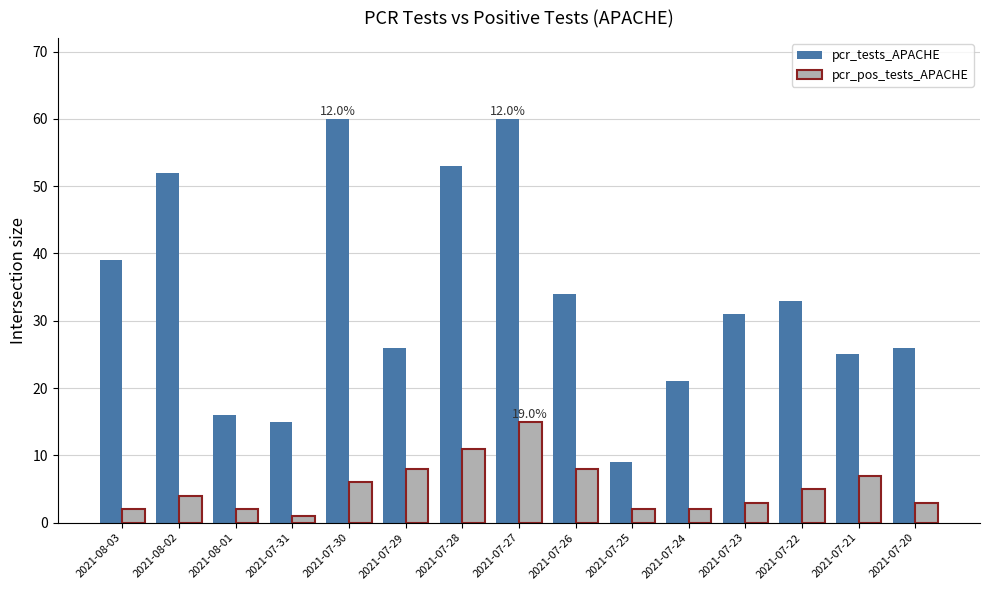

What is the difference between the pcr_pos_tests_APACHE values at 2021-07-21 and 2021-08-02?

3